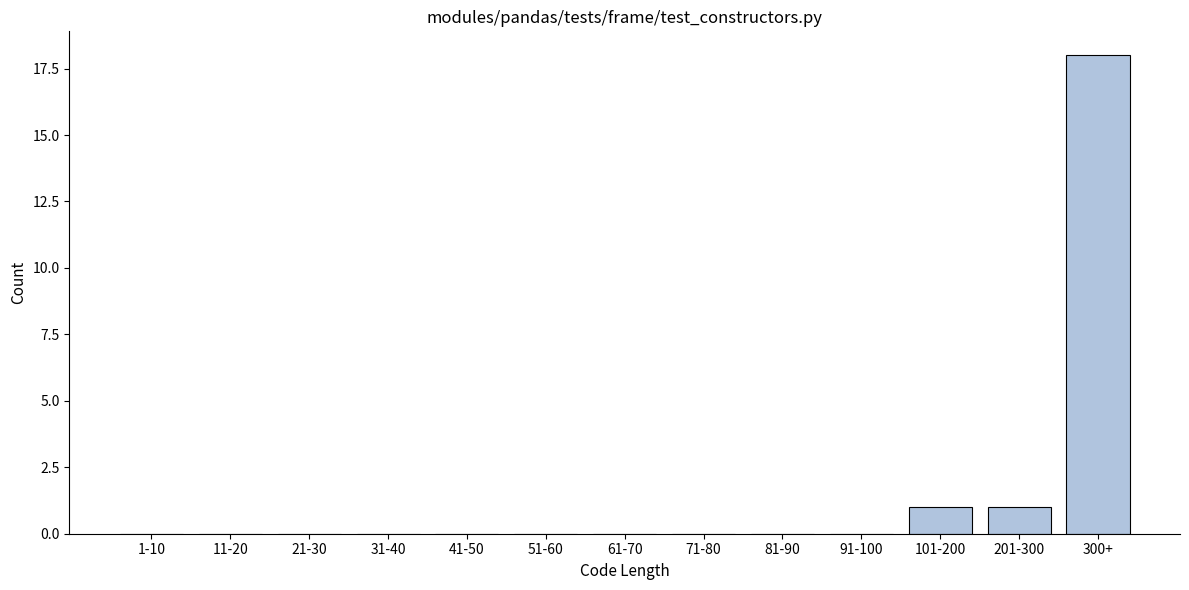

Reading left to right, transcribe all the data shown in this chart.

1-10=0	11-20=0	21-30=0	31-40=0	41-50=0	51-60=0	61-70=0	71-80=0	81-90=0	91-100=0	101-200=1	201-300=1	300+=18